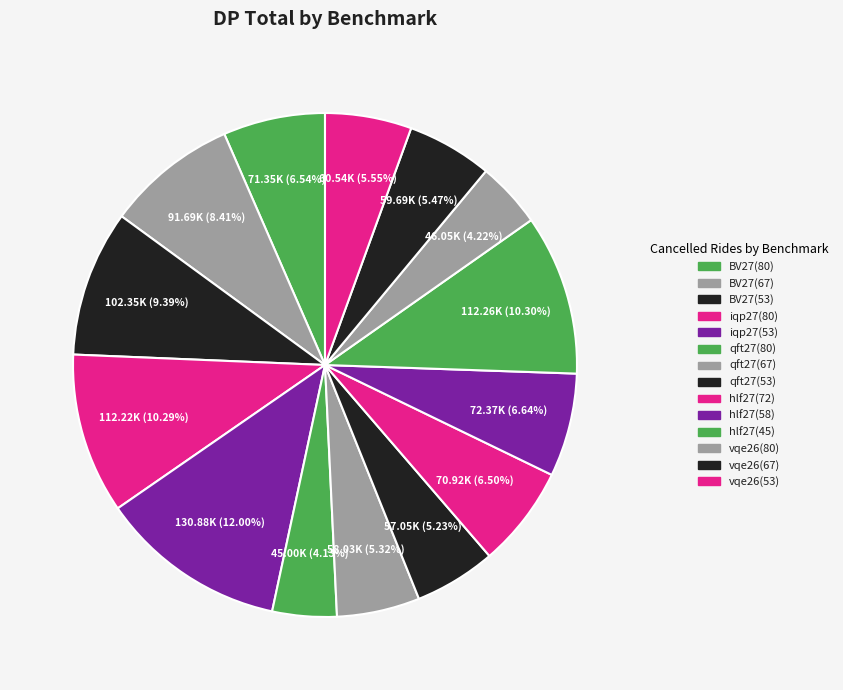

To the nearest percent, what percentage of the pie is vqe26(67)?

5%